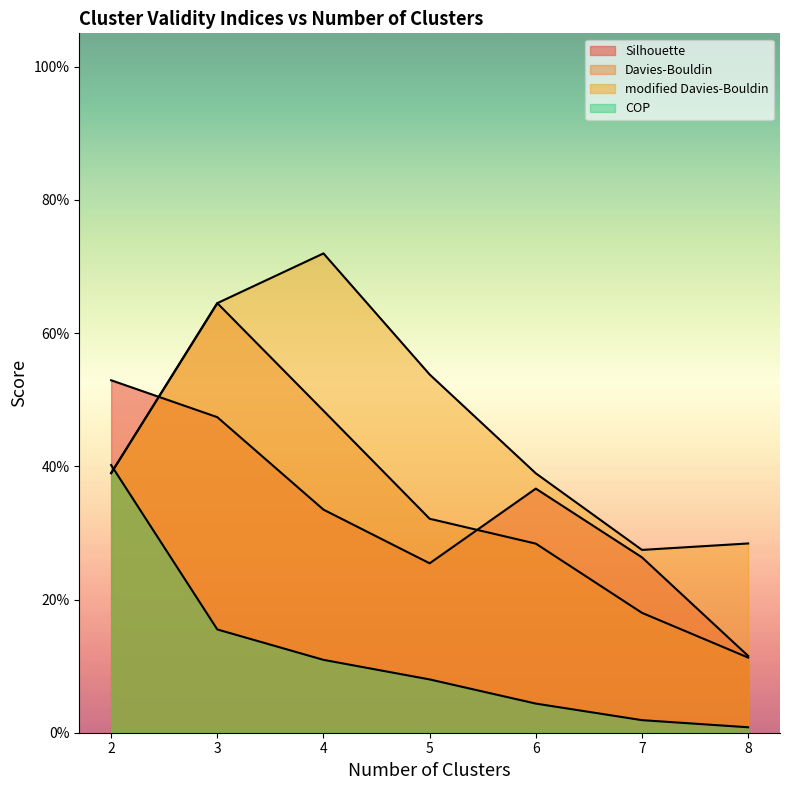

Count the Davies-Bouldin values in the range 0 to 1.

7